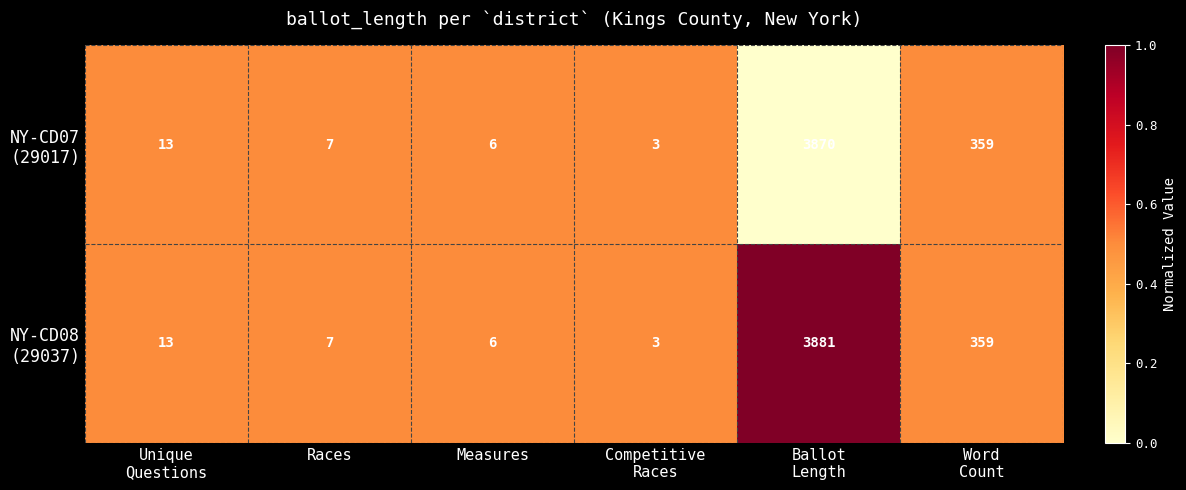

At which category does the chart reach its minimum across all series?

Competitive
Races